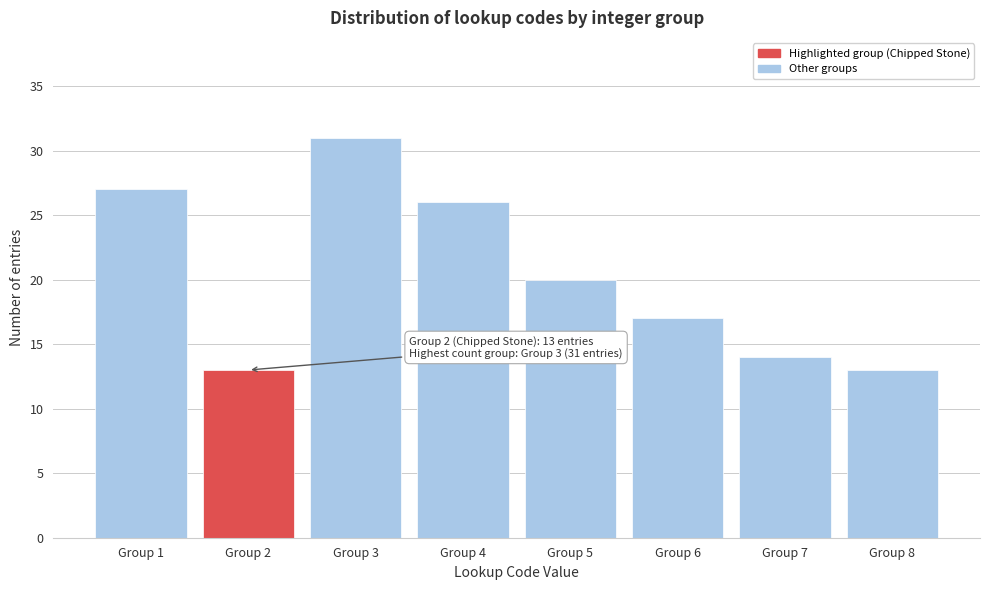

Reading left to right, extract all data points from this chart.

Group 1=27	Group 2=13	Group 3=31	Group 4=26	Group 5=20	Group 6=17	Group 7=14	Group 8=13